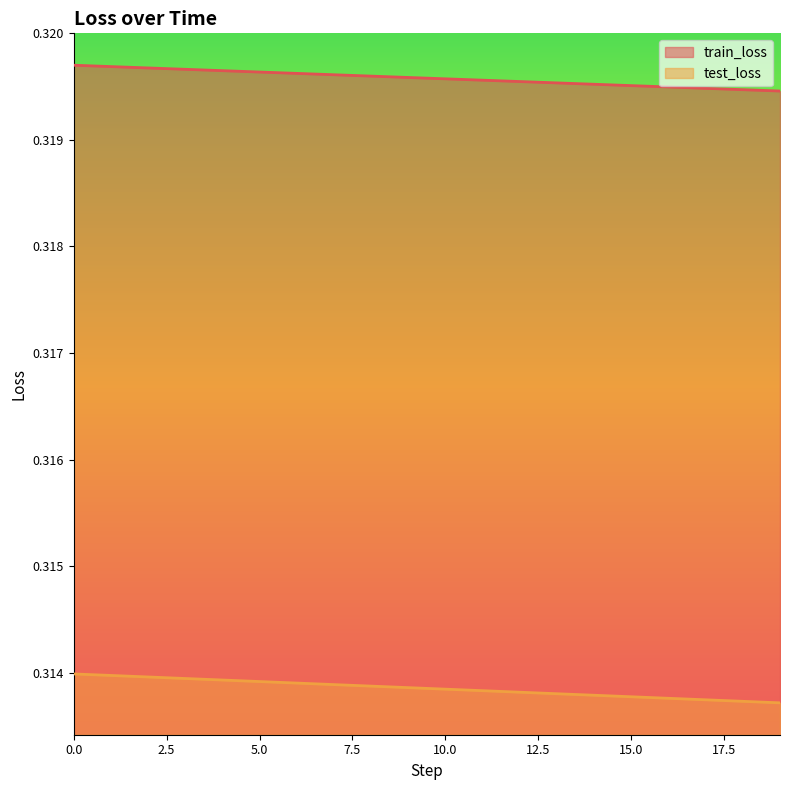

Count the test_loss values in the range 0 to 1.

20